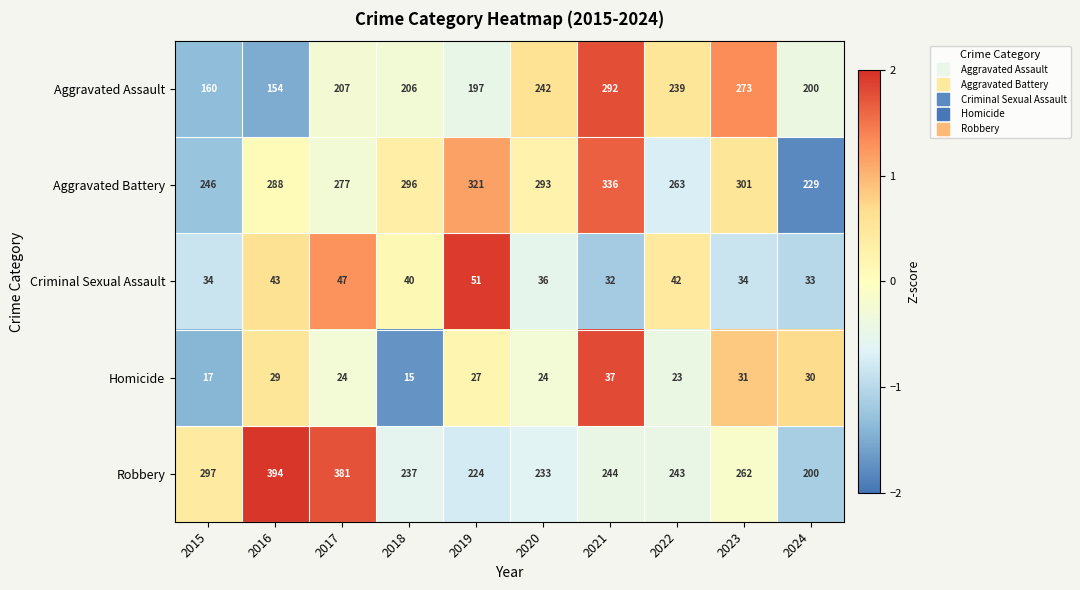

True or false: Aggravated Battery has a value of 100 at 2020.

False